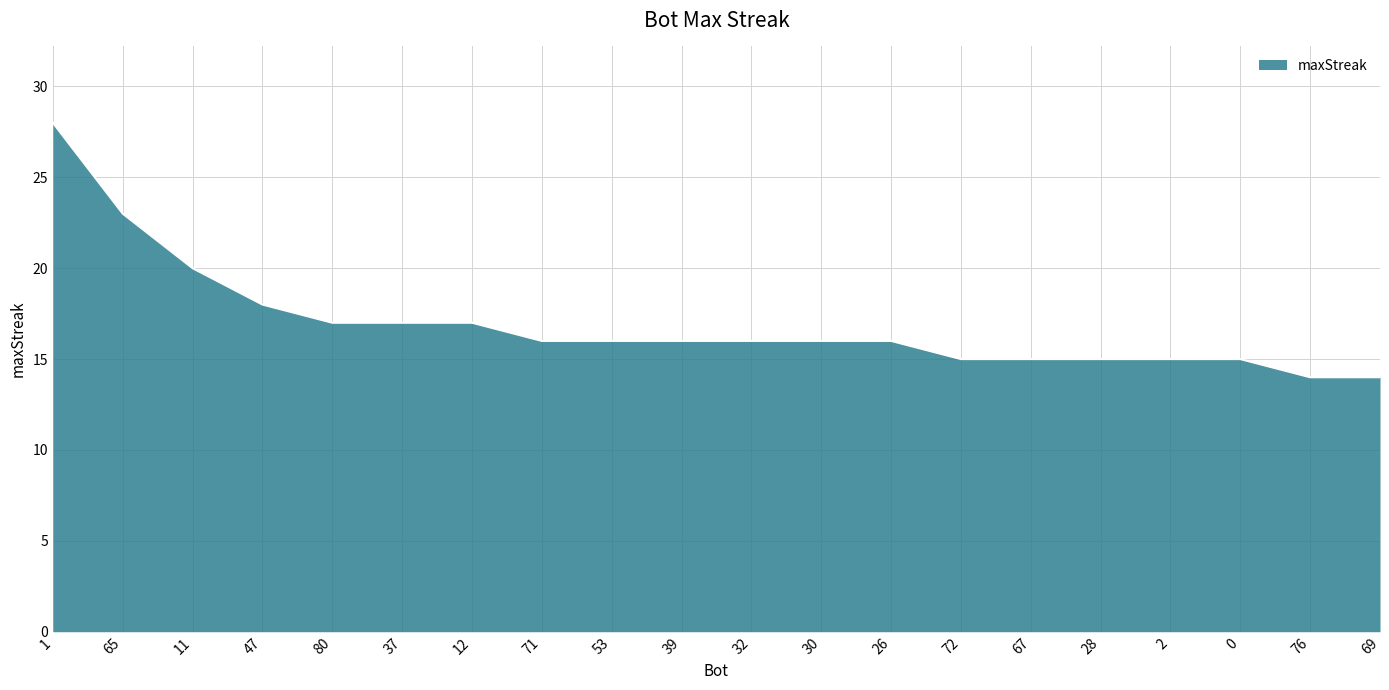

Does the chart have visible grid lines?

Yes